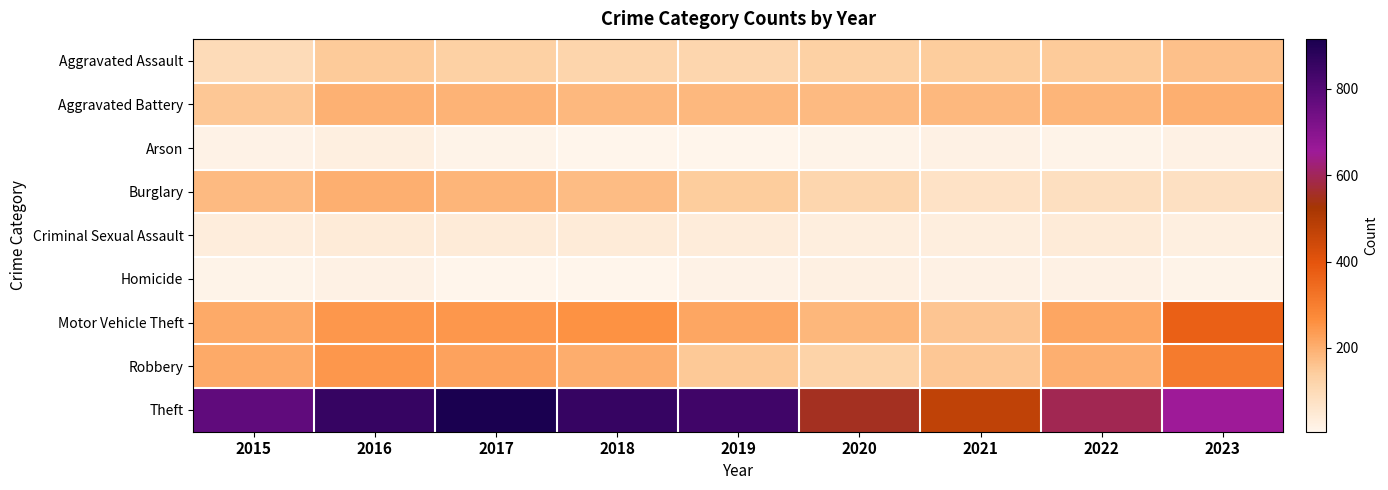

Reading right to left, what are all the values shown in this chart?

Aggravated Assault: 2023=168	2022=146	2021=142	2020=131	2019=113	2018=119	2017=131	2016=146	2015=95
Aggravated Battery: 2023=200	2022=190	2021=182	2020=180	2019=182	2018=183	2017=191	2016=196	2015=154
Arson: 2023=20	2022=11	2021=17	2020=12	2019=6	2018=8	2017=12	2016=25	2015=15
Burglary: 2023=79	2022=82	2021=71	2020=115	2019=143	2018=176	2017=189	2016=201	2015=178
Criminal Sexual Assault: 2023=26	2022=40	2021=30	2020=28	2019=37	2018=38	2017=39	2016=40	2015=31
Homicide: 2023=12	2022=20	2021=20	2020=22	2019=14	2018=8	2017=8	2016=18	2015=13
Motor Vehicle Theft: 2023=369	2022=219	2021=156	2020=184	2019=216	2018=256	2017=247	2016=245	2015=211
Robbery: 2023=308	2022=198	2021=153	2020=124	2019=150	2018=204	2017=224	2016=247	2015=212
Theft: 2023=656	2022=593	2021=474	2020=550	2019=841	2018=856	2017=916	2016=858	2015=774